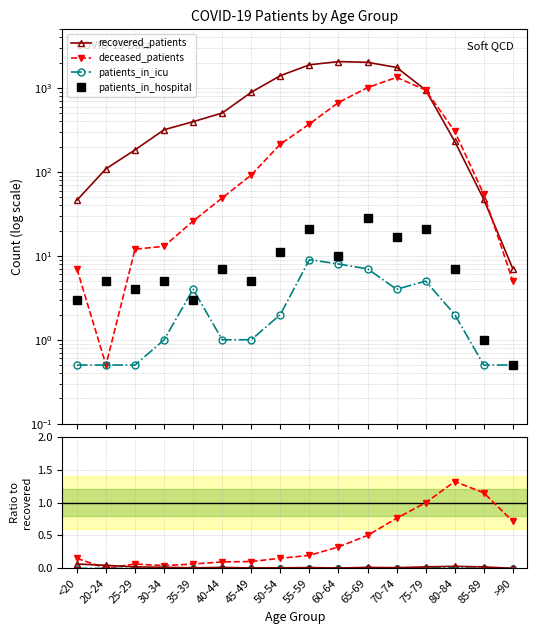

List the labels in order of recovered_patients value, smallest first.

>90, <20, 85-89, 20-24, 25-29, 80-84, 30-34, 35-39, 40-44, 45-49, 75-79, 50-54, 70-74, 55-59, 65-69, 60-64